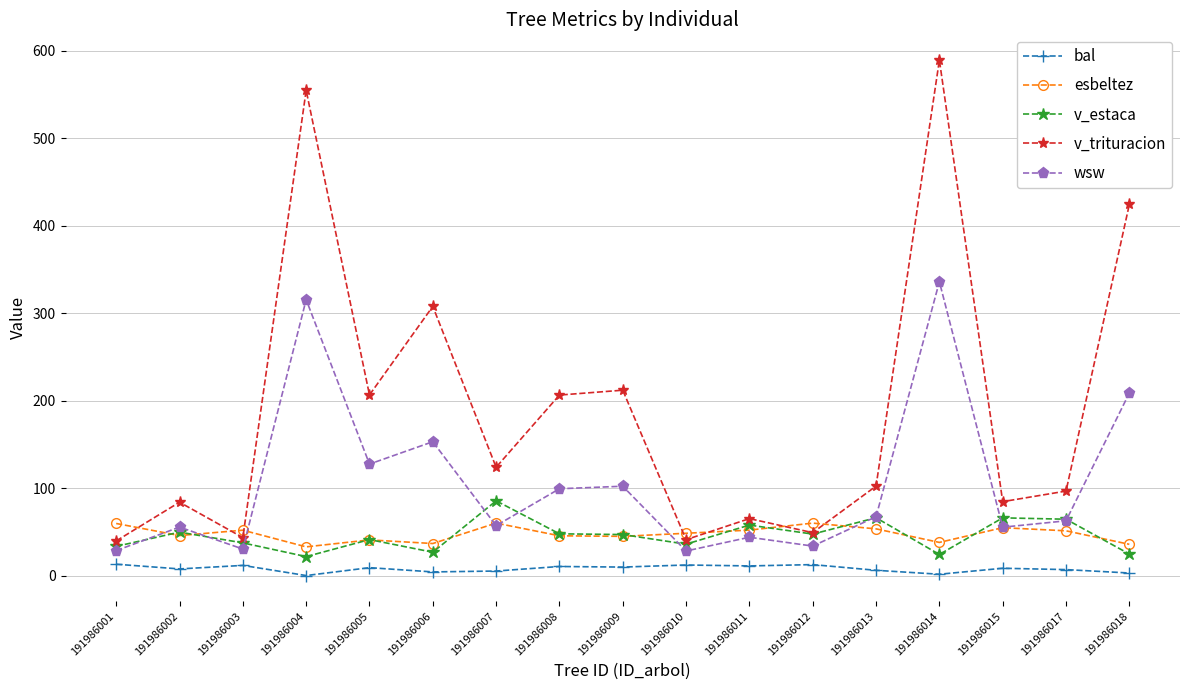

What is the difference between the wsw values at 191986006 and 191986009?

50.9